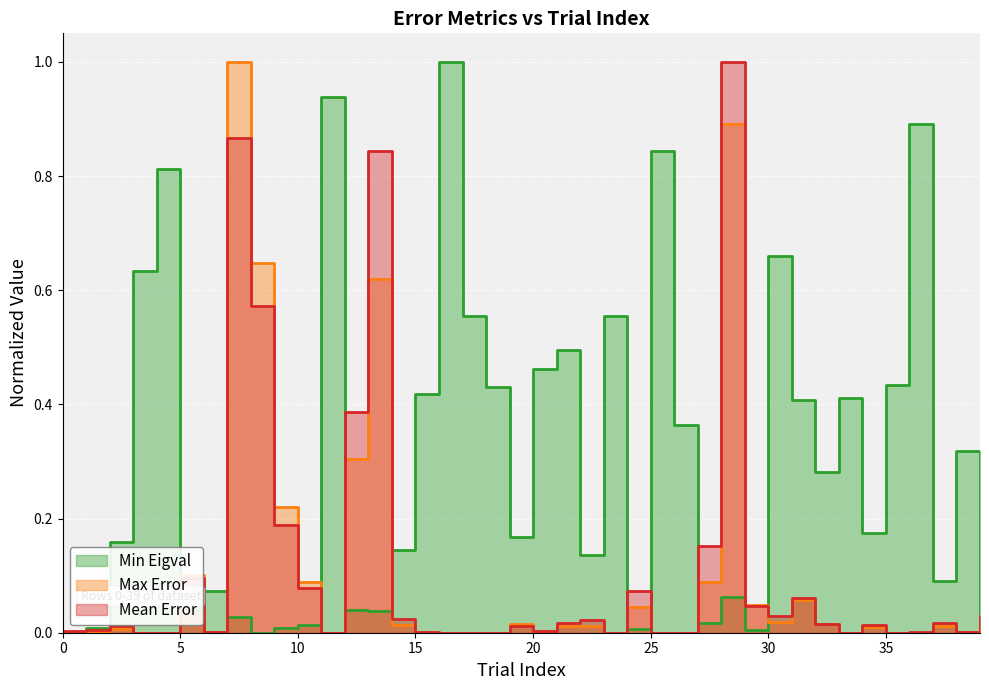

What is the difference between the highest and lowest values at 26?

0.4